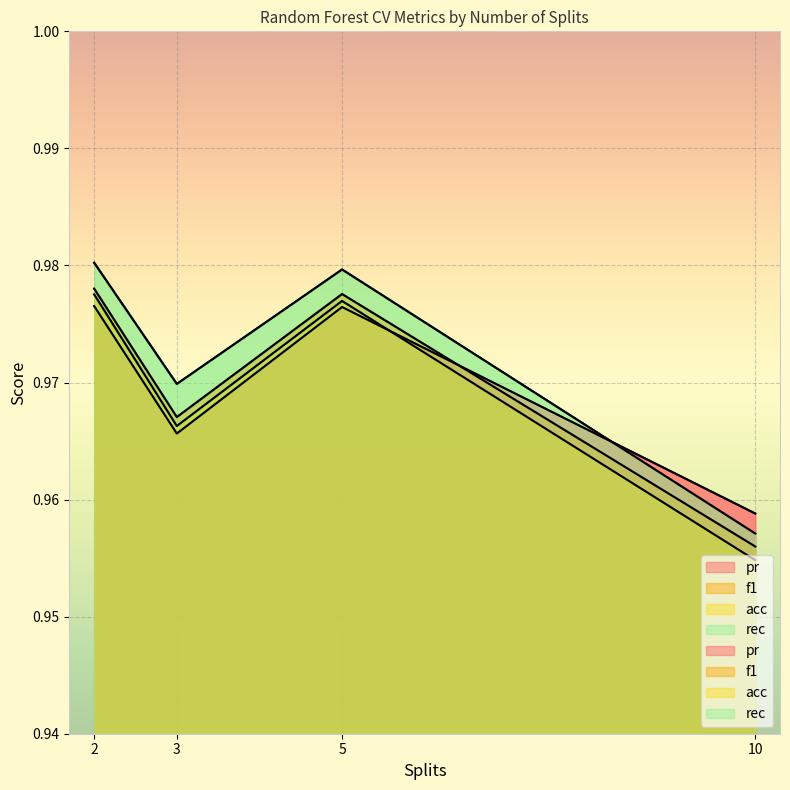

Which category has the highest value in the acc series?

2